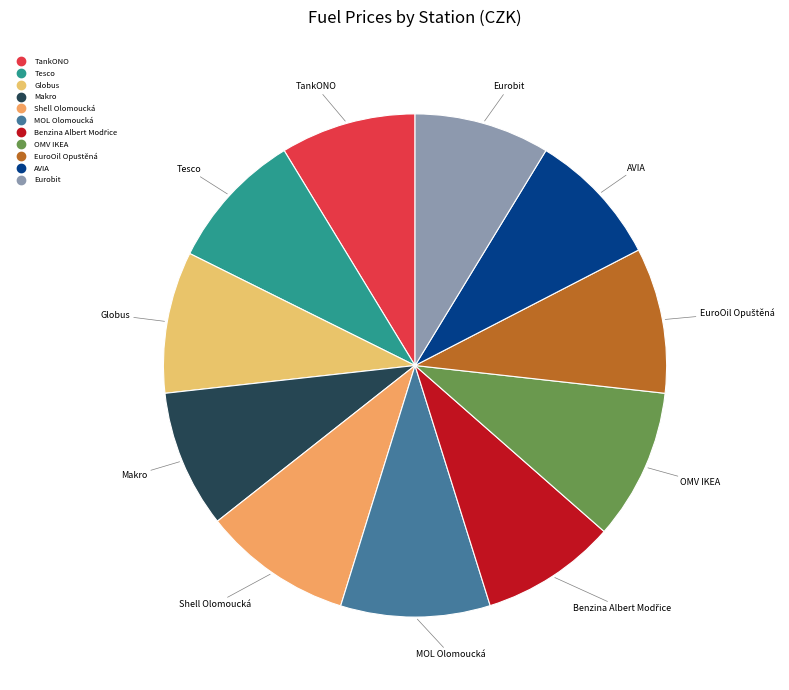

Combined, do OMV IKEA and MOL Olomoucká account for over 50%?

No